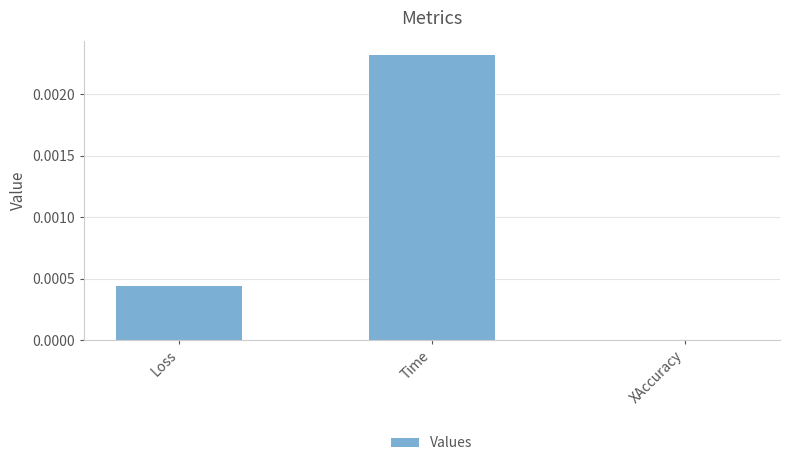

Are the bars horizontal?

No